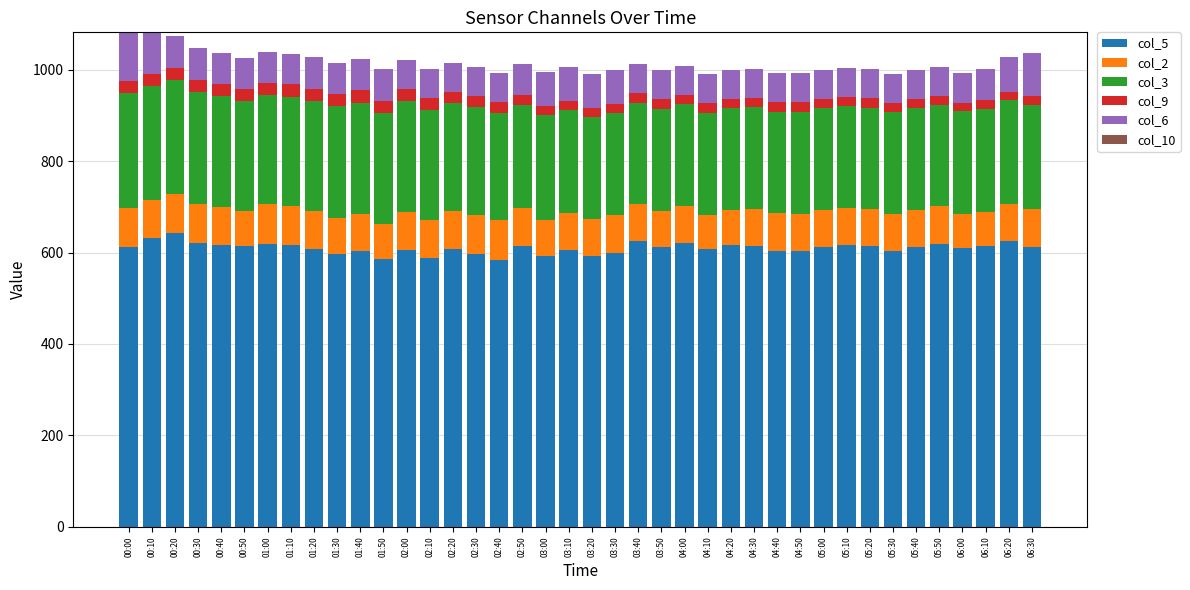

How many values in the col_5 series are below 612?

18